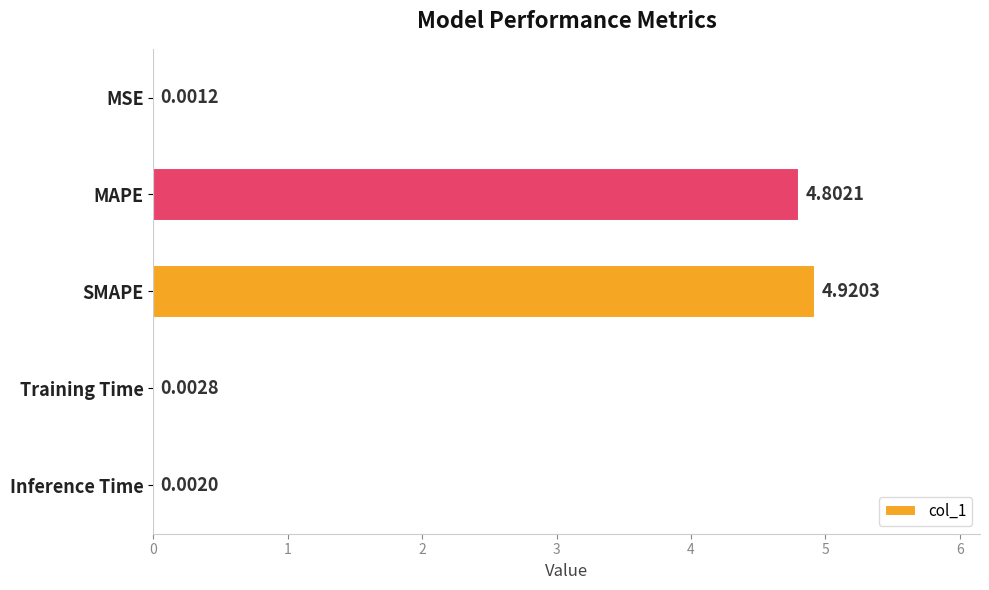

At which label is the value closest to 2?

Training Time